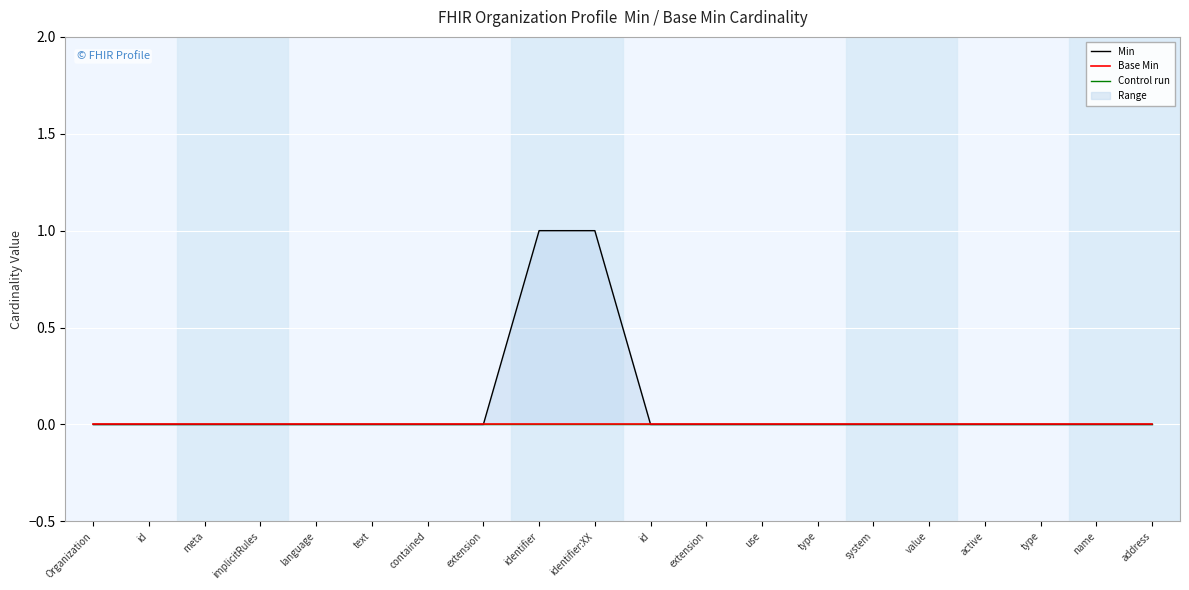

What is the sum of all Min values?

2